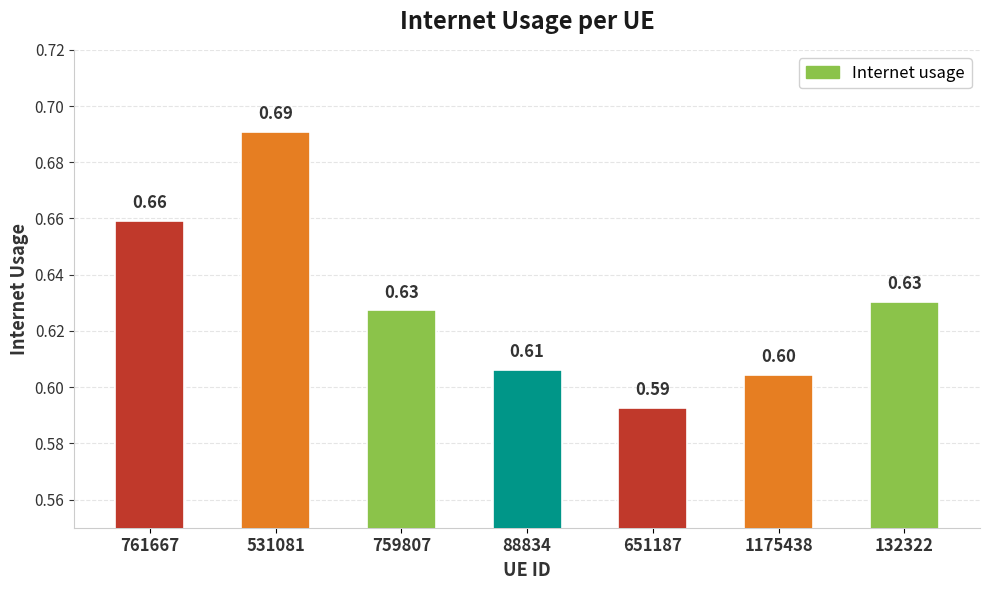

What is the label of the 1st bar from the left?

761667